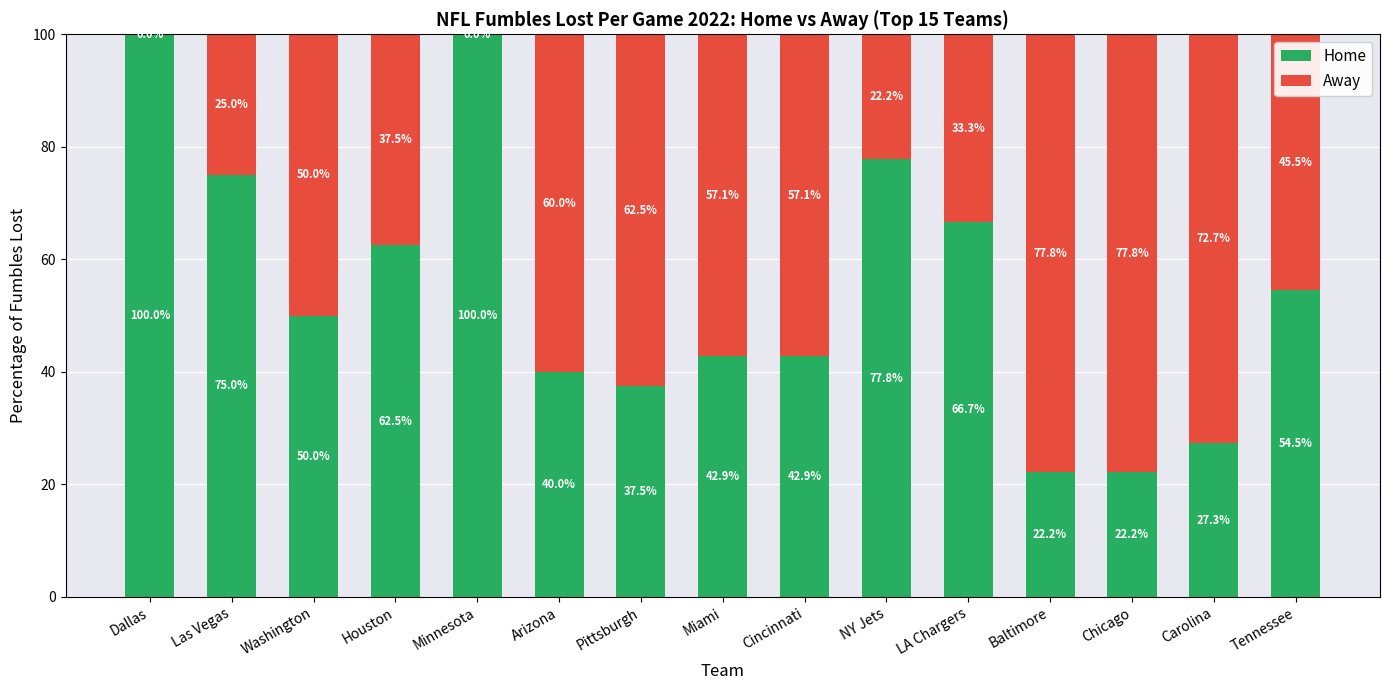

Reading left to right, what are the values for Home?

Dallas=100.0	Las Vegas=75.0	Washington=50.0	Houston=62.5	Minnesota=100.0	Arizona=40.0	Pittsburgh=37.5	Miami=42.9	Cincinnati=42.9	NY Jets=77.8	LA Chargers=66.7	Baltimore=22.2	Chicago=22.2	Carolina=27.3	Tennessee=54.5